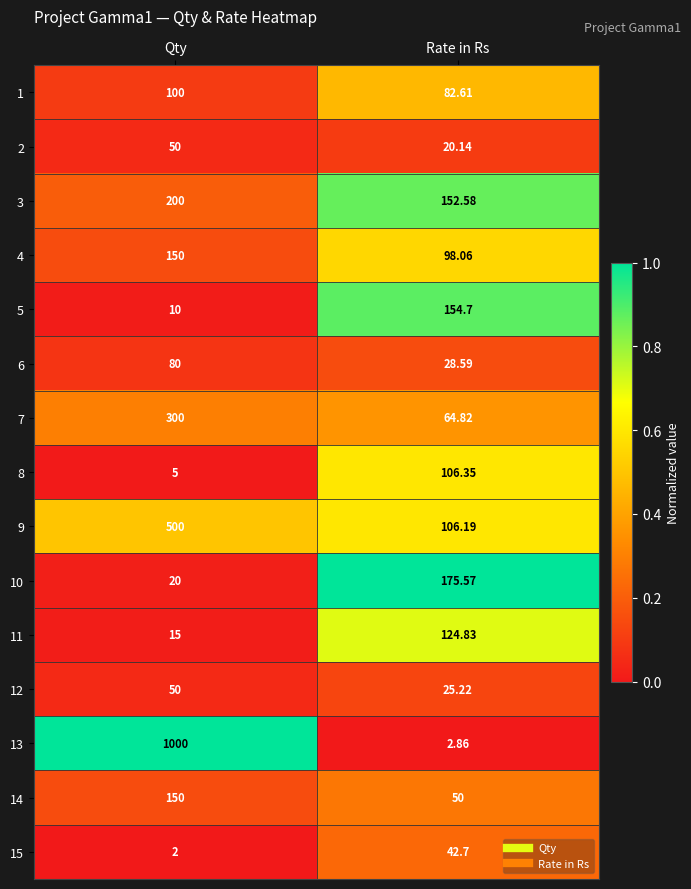

Is the value of 10 at Rate in Rs greater than the value of 14 at Rate in Rs?

Yes